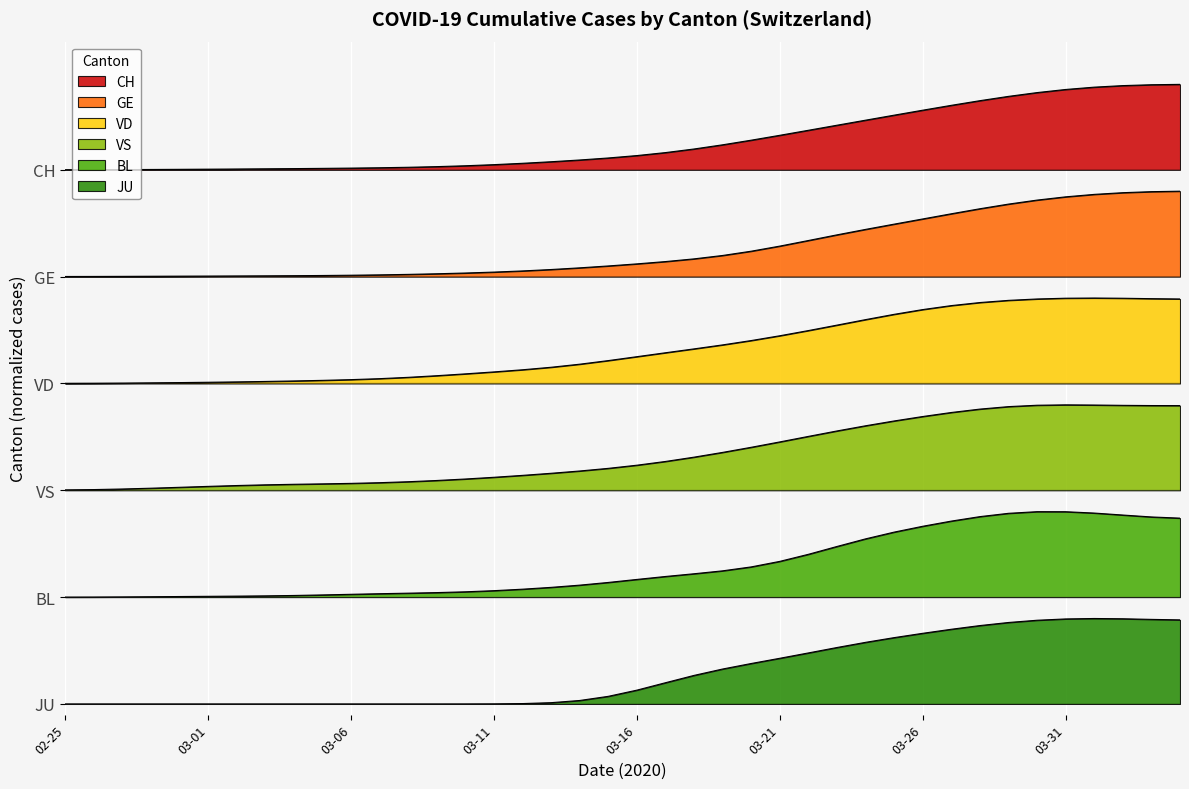

List the series in order of their overall mean, lowest first.

JU, BL, VS, VD, GE, CH